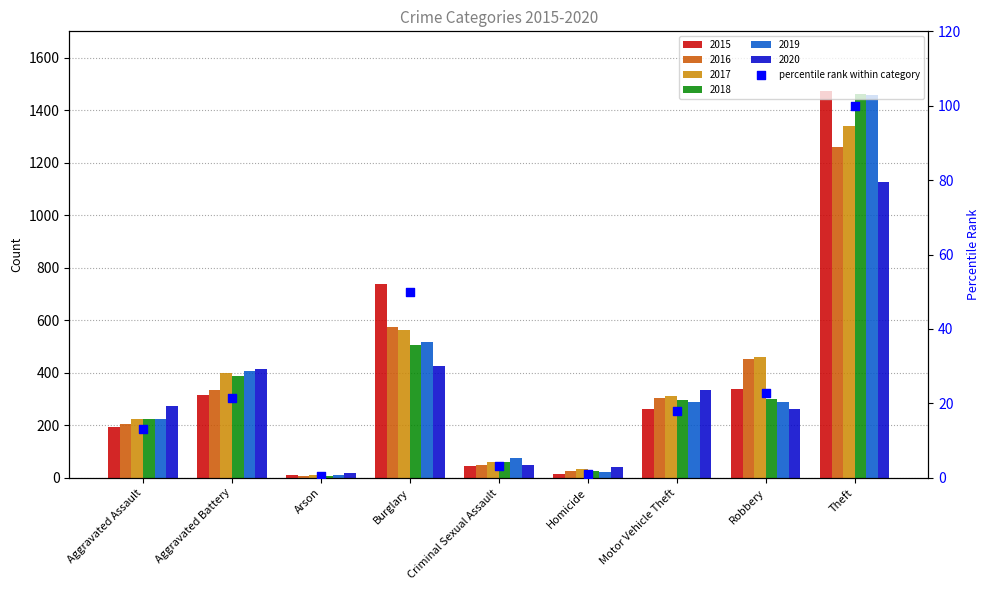

What is the ratio of the value at Aggravated Battery to the value at Burglary?

0.4